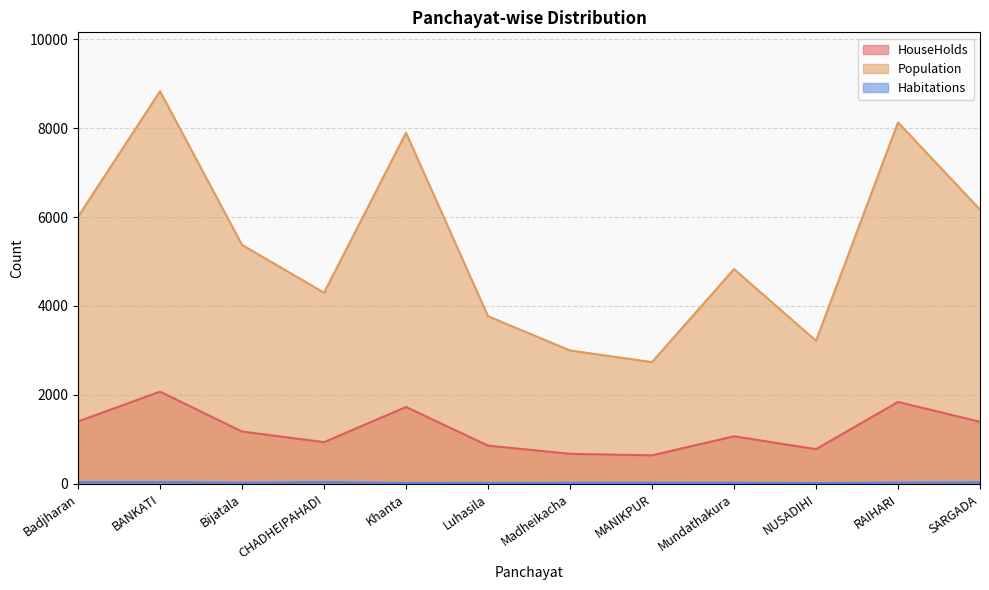

Reading left to right, what are all the values shown in this chart?

HouseHolds: 1402	2074	1177	938	1729	860	675	642	1070	780	1842	1396
Population: 6007	8830	5374	4299	7895	3770	3000	2738	4830	3218	8128	6169
Habitations: 41	43	27	42	21	24	26	27	27	19	30	37